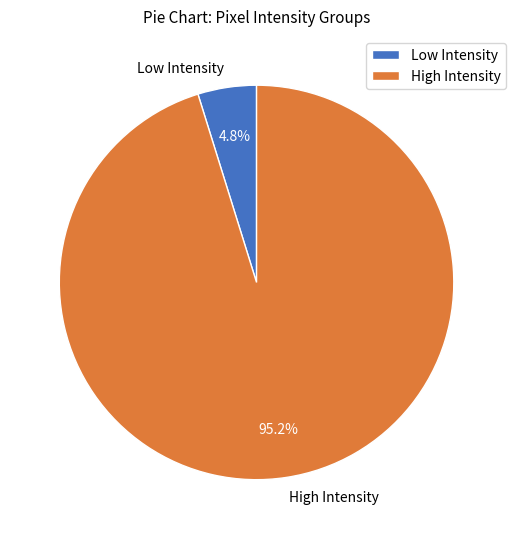

Does any single category account for the majority?

Yes